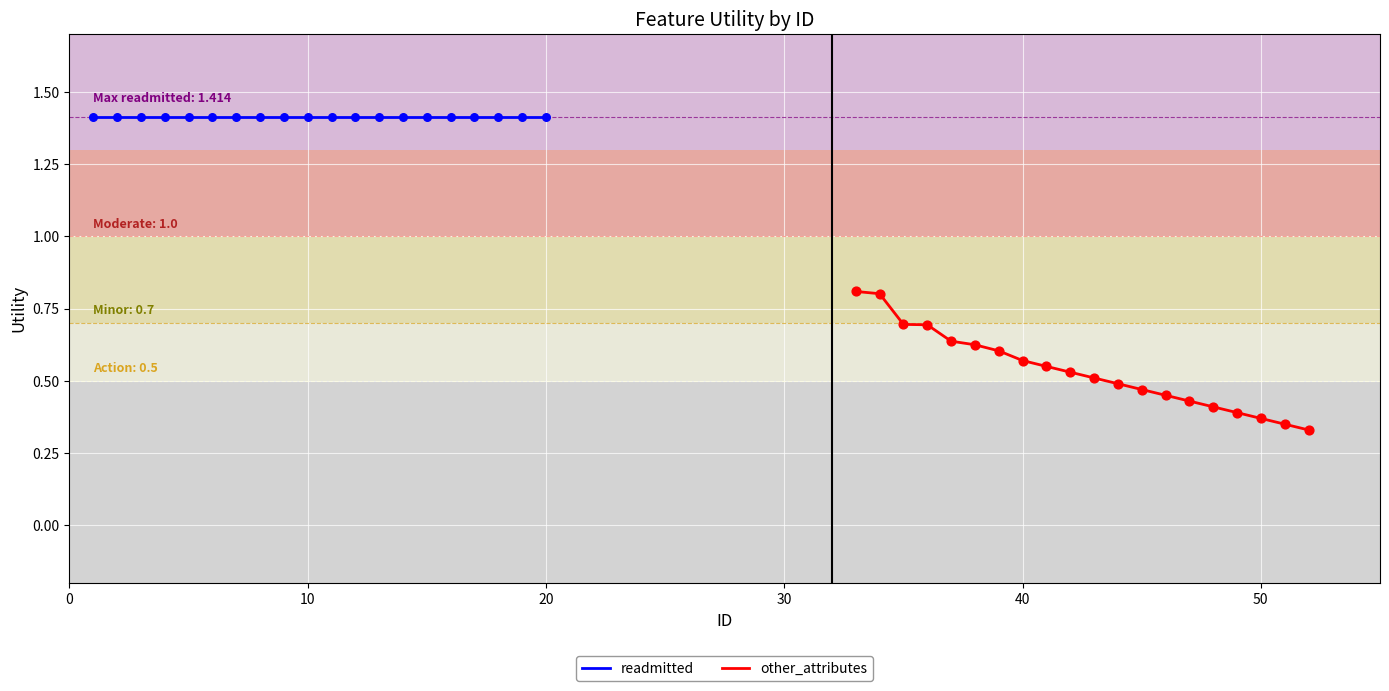

Which series reaches the maximum Y coordinate?

readmitted